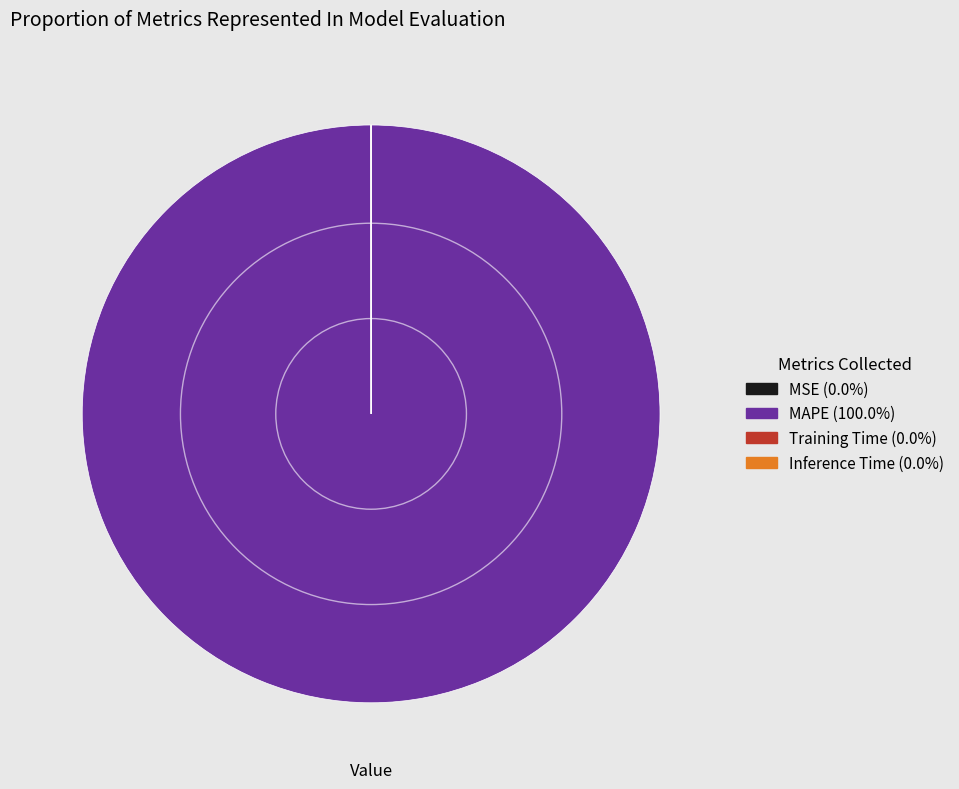

Is there a majority slice in this chart?

Yes